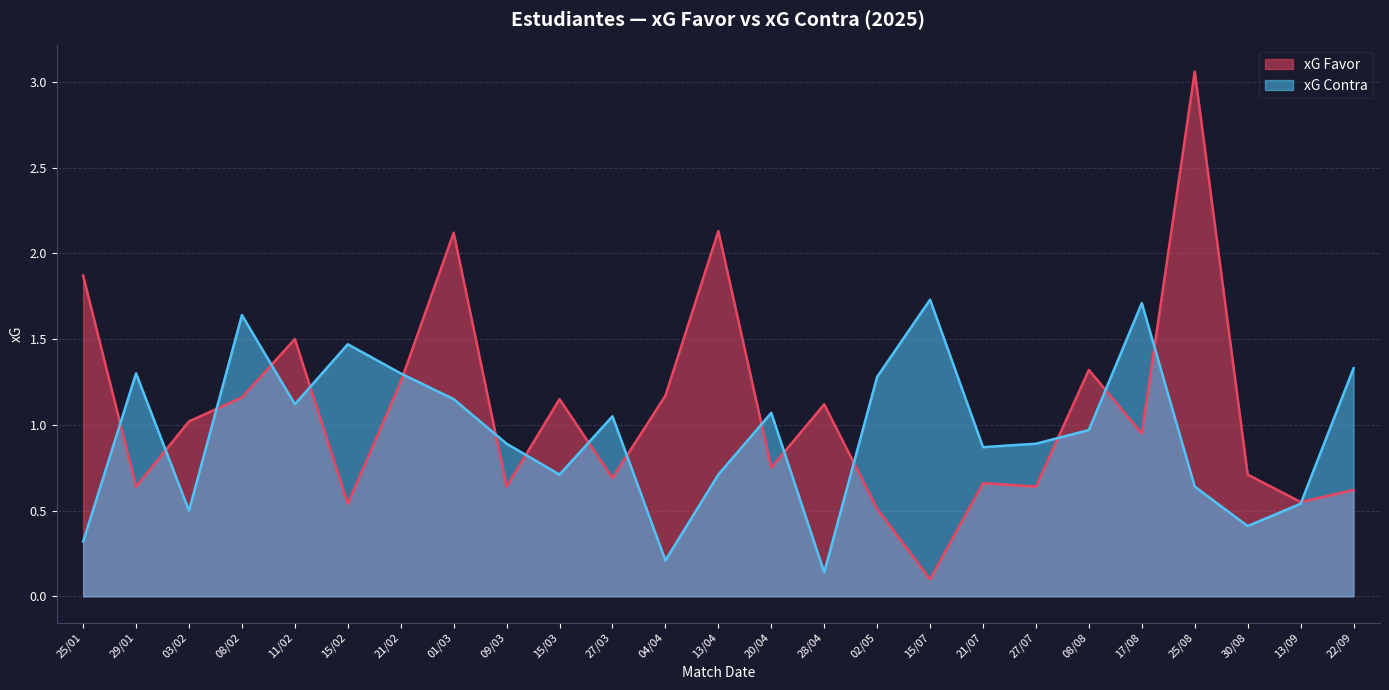

What position from the right is 02/05?

10